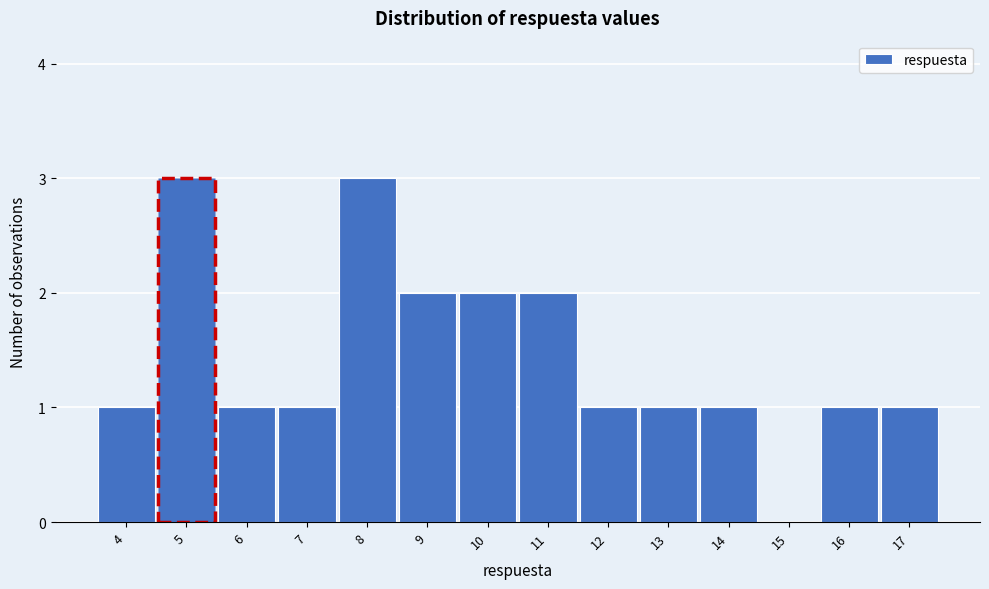

Reading left to right, list every bar in this chart as the range it spans on the x-axis followed by its height. The values are not printed on the chart, so give them approximately, as read against the axis.

3.5 to 4.5: 1
4.5 to 5.5: 3
5.5 to 6.5: 1
6.5 to 7.5: 1
7.5 to 8.5: 3
8.5 to 9.5: 2
9.5 to 10.5: 2
10.5 to 11.5: 2
11.5 to 12.5: 1
12.5 to 13.5: 1
13.5 to 14.5: 1
14.5 to 15.5: 0
15.5 to 16.5: 1
16.5 to 17.5: 1